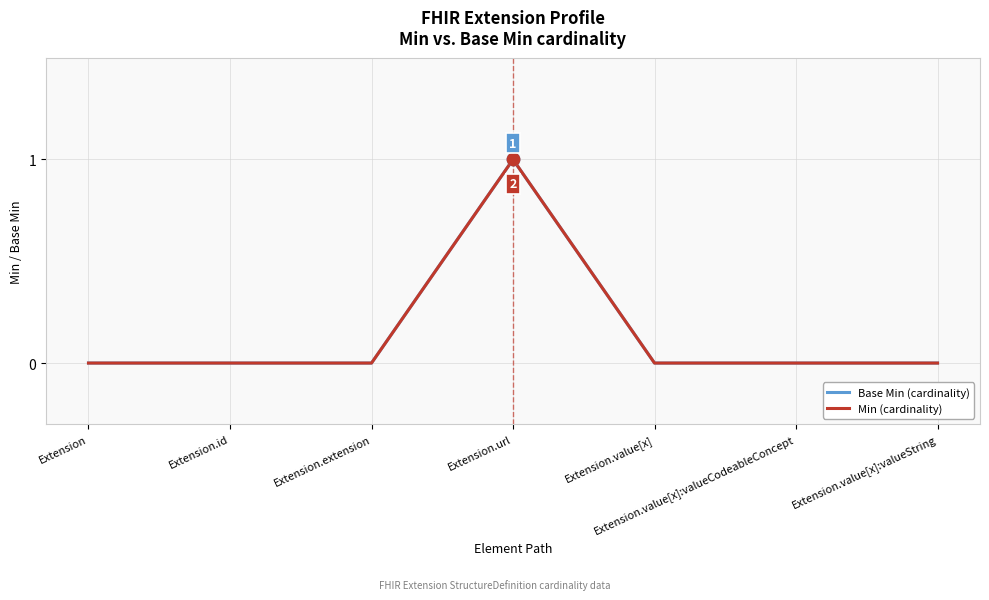

Does the chart have visible grid lines?

Yes